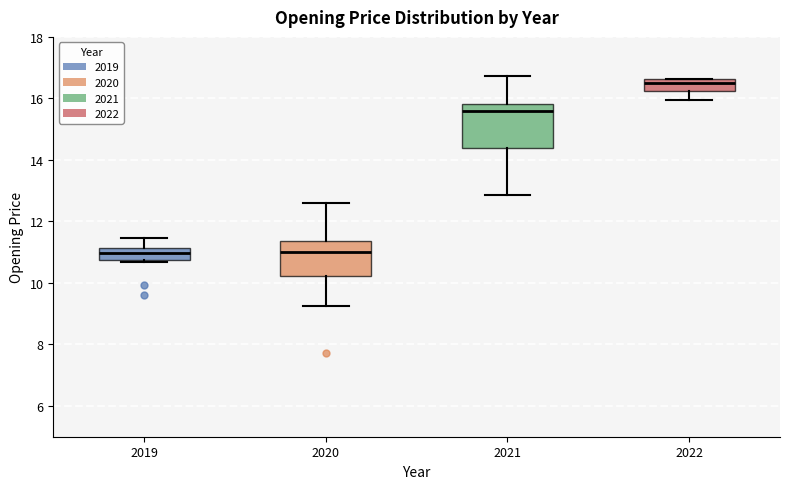

Where does the median line of the box at x = 2021 sit on the y-axis? The values are not printed on the chart, so give them approximately, as read against the axis.

15.6